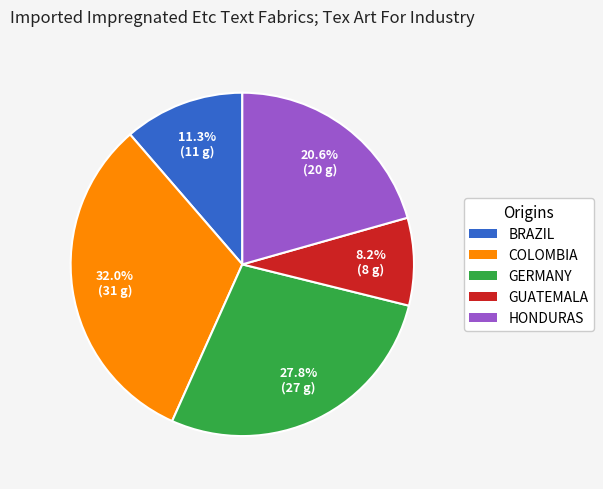

Does any single category account for the majority?

No